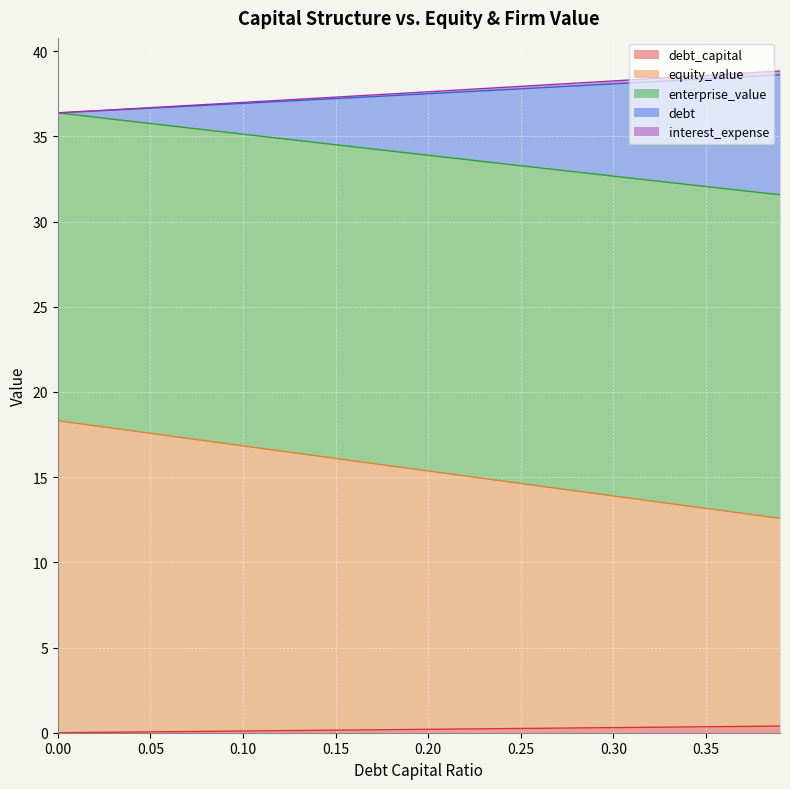

True or false: enterprise_value has more than 2 interior local peaks.

False